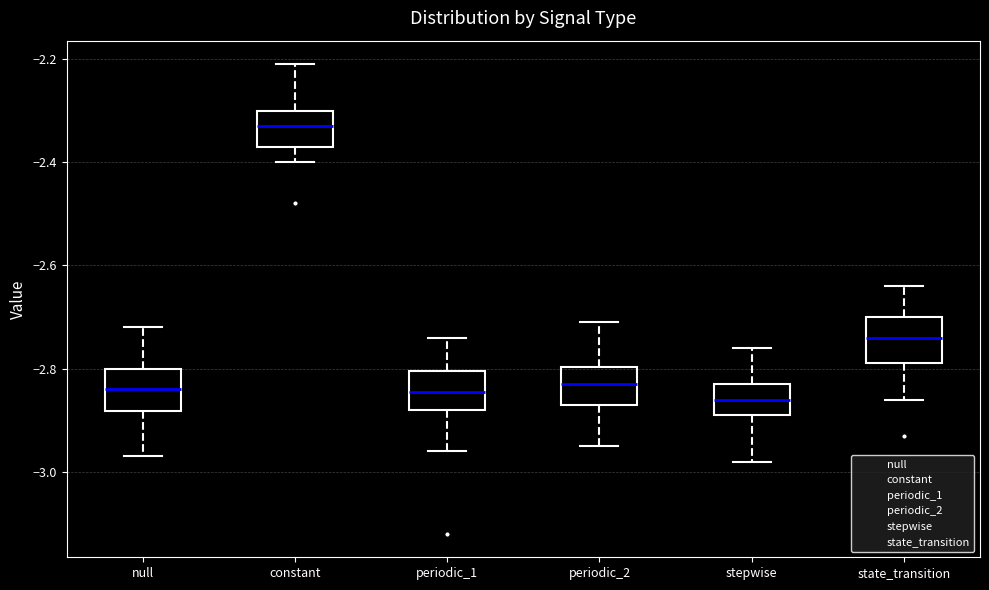

Where is the lower edge of the box for constant on the y-axis? The values are not printed on the chart, so give them approximately, as read against the axis.

-2.36